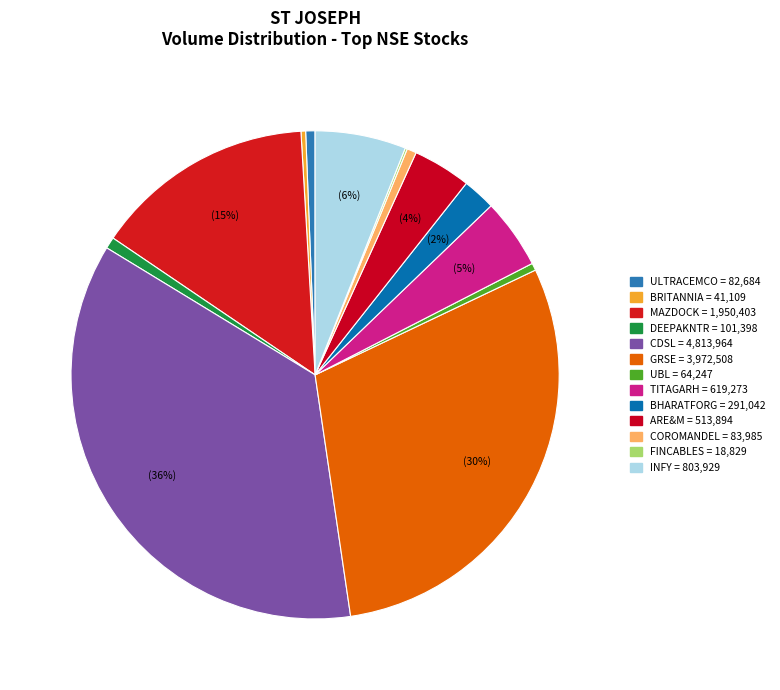

Is the sum of TITAGARH and CDSL greater than half?

No